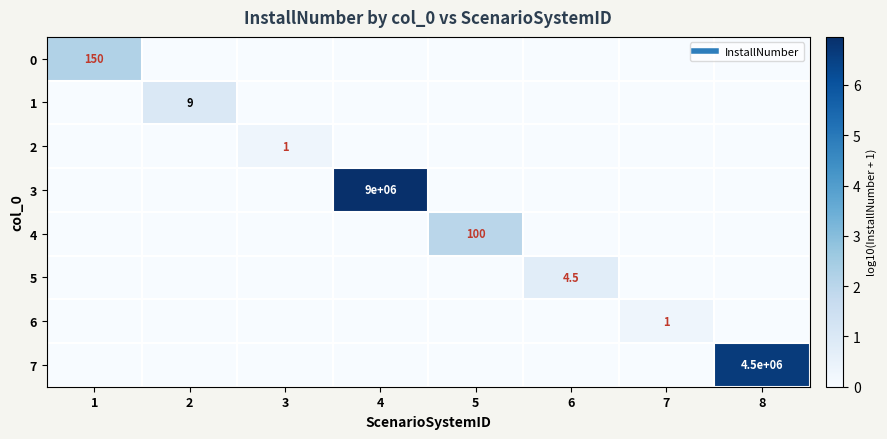

Is it true that 7 equals 2.1 at 3?

False